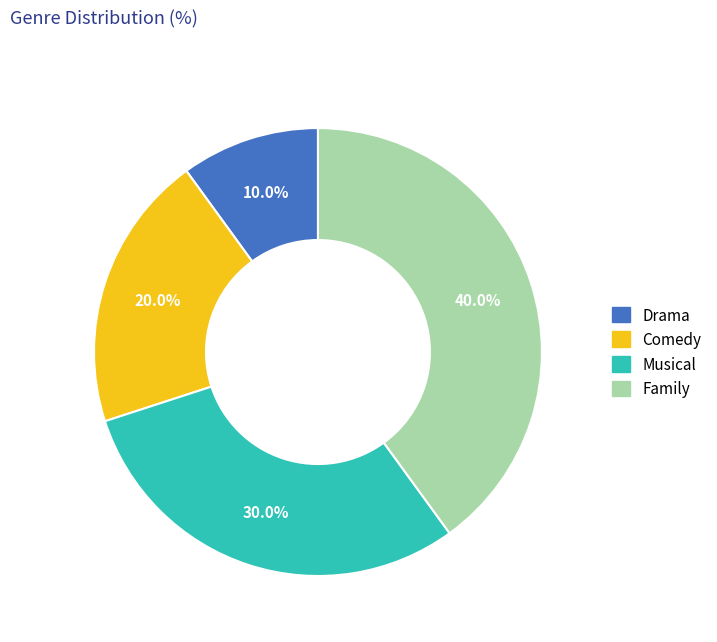

Which slice is the largest?

Family